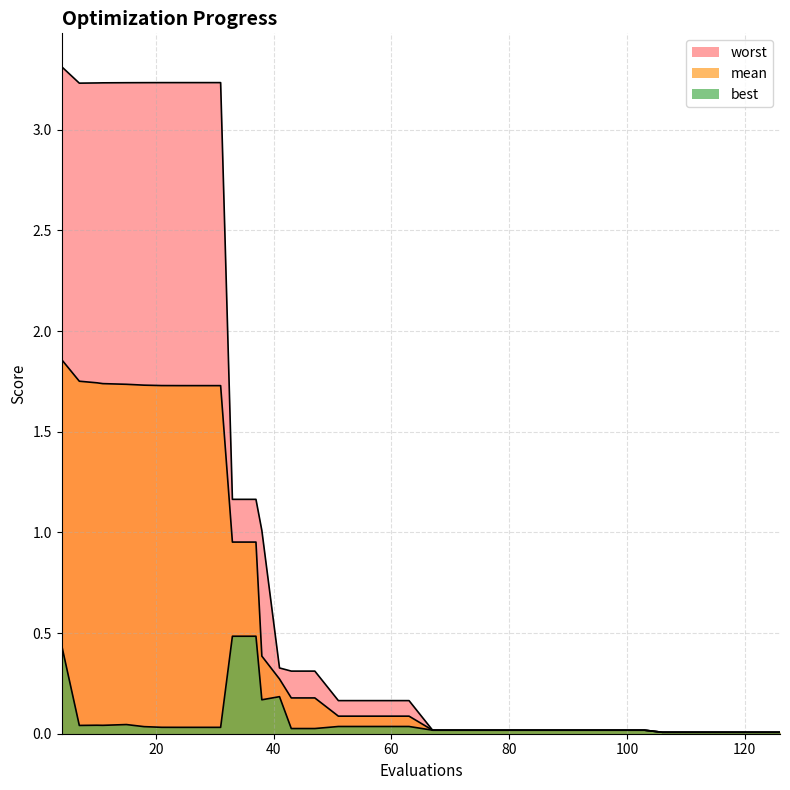

What is the sum of the worst values at 33 and 0?

3.3